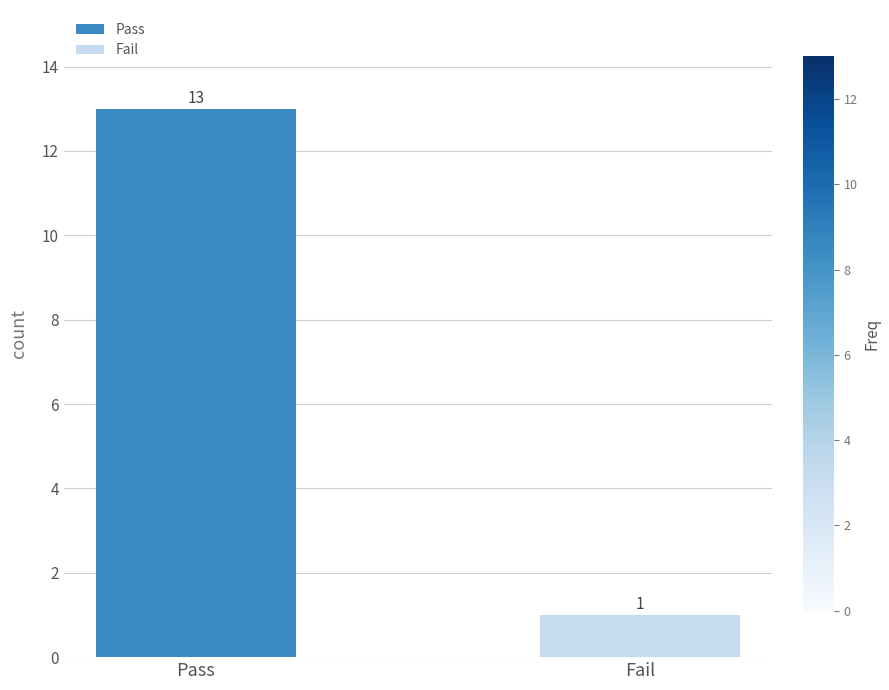

What is the label of the 1st bar from the right?

Fail